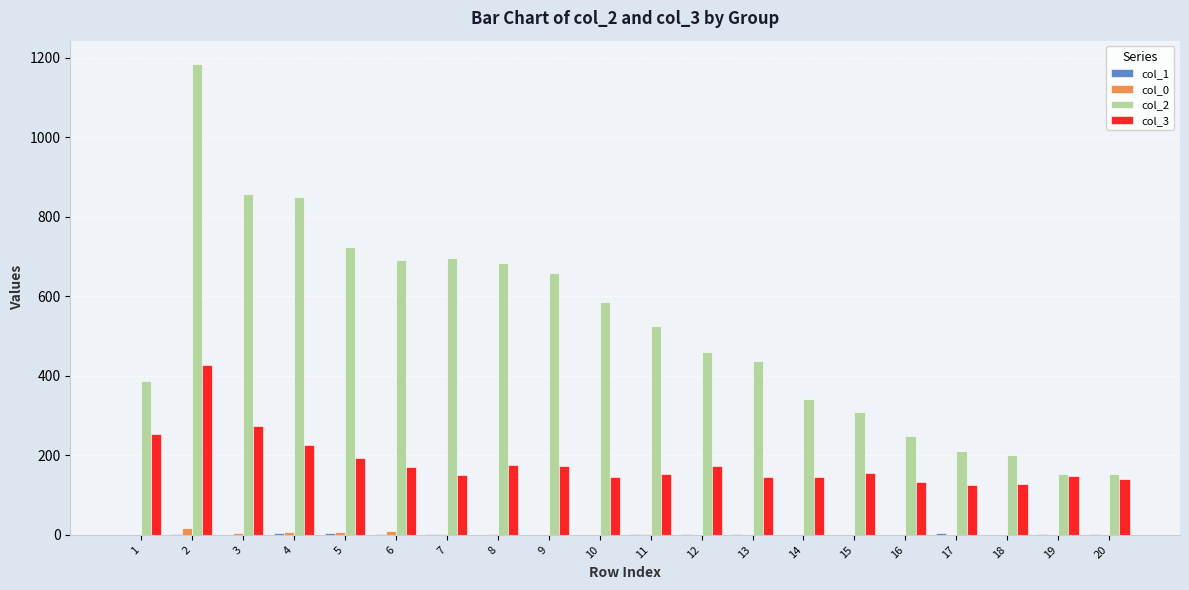

Which series has the widest spread of values?

col_2